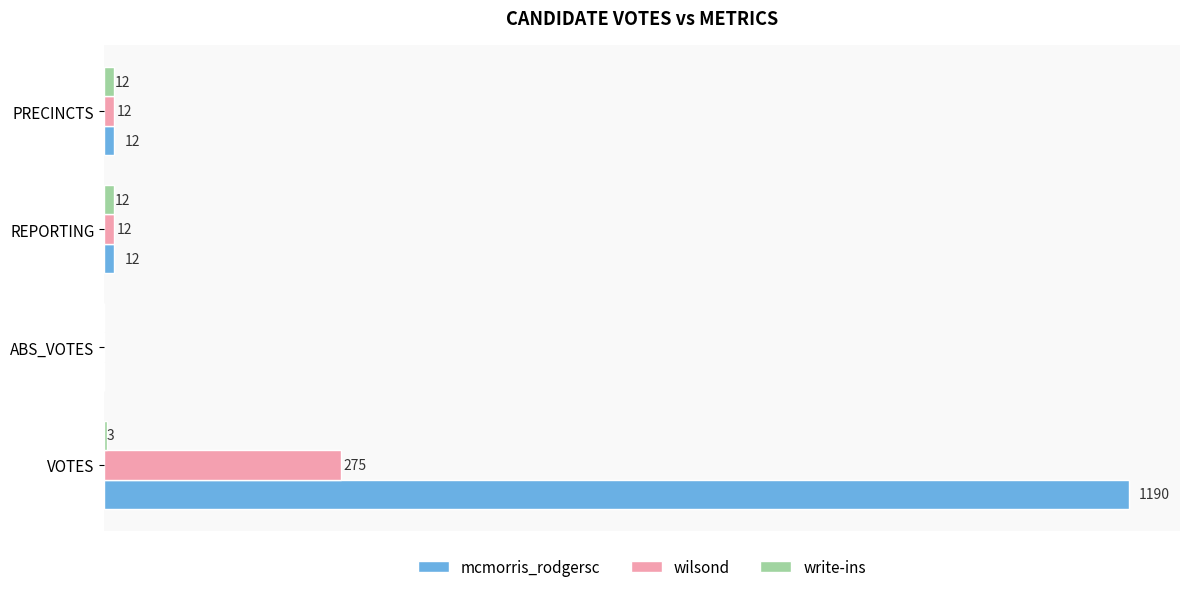

Which series changed the most between VOTES and PRECINCTS?

mcmorris_rodgersc